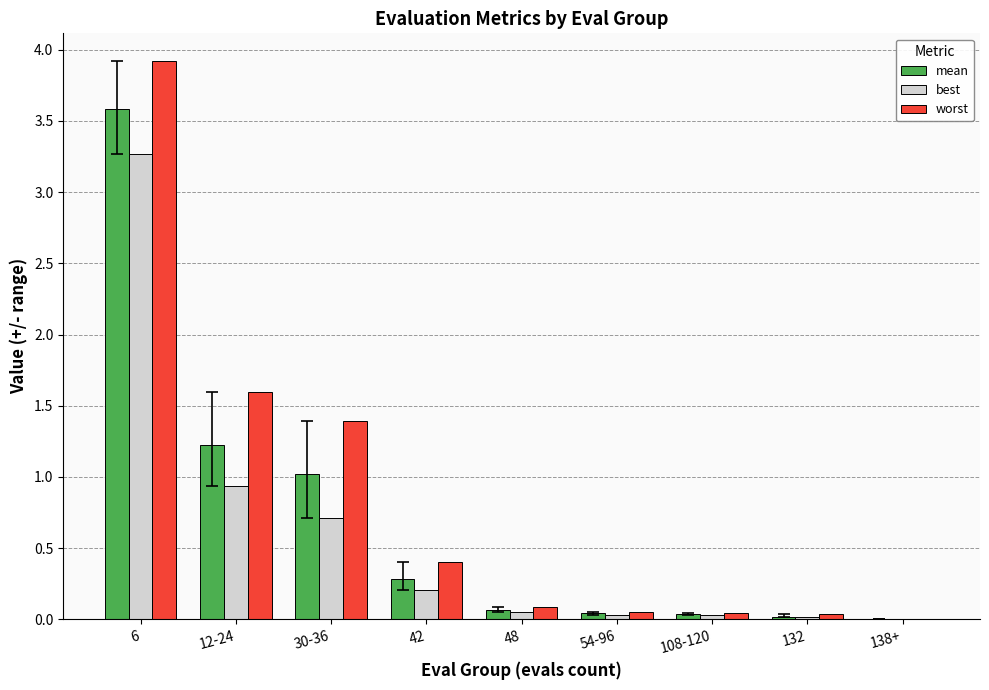

What are all the series names shown in the legend?

mean, best, worst